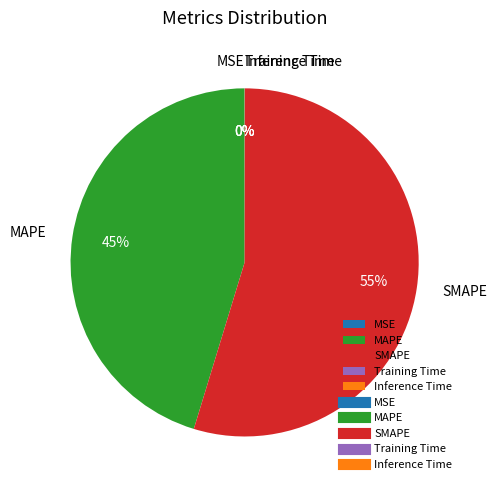

What is the largest slice in the pie chart?

SMAPE